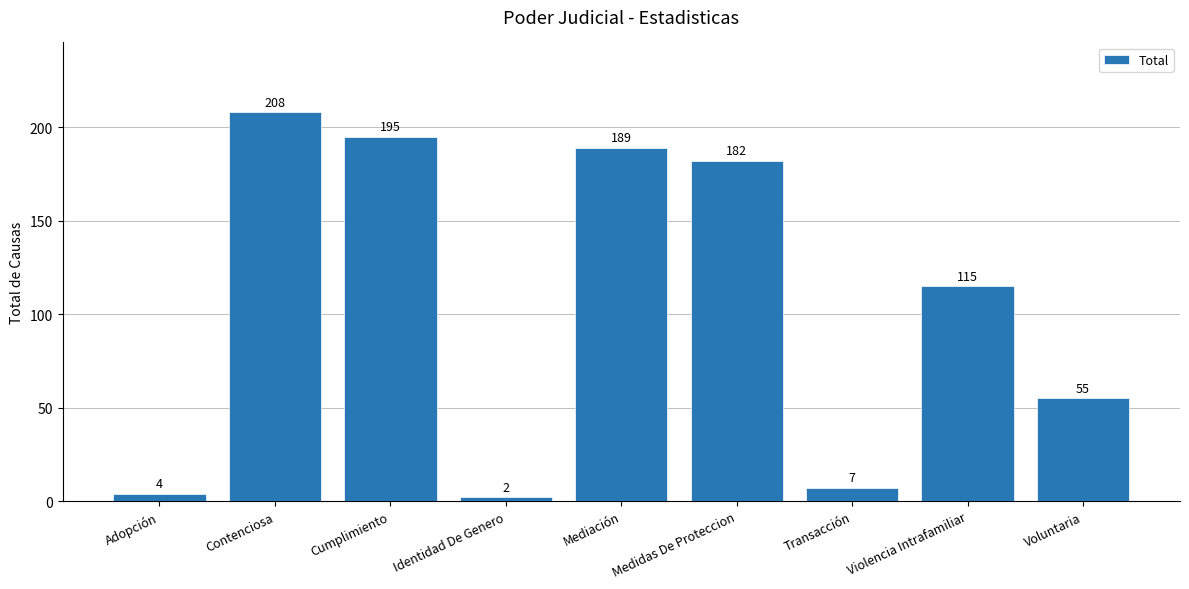

Which category has the highest value across all series?

Contenciosa